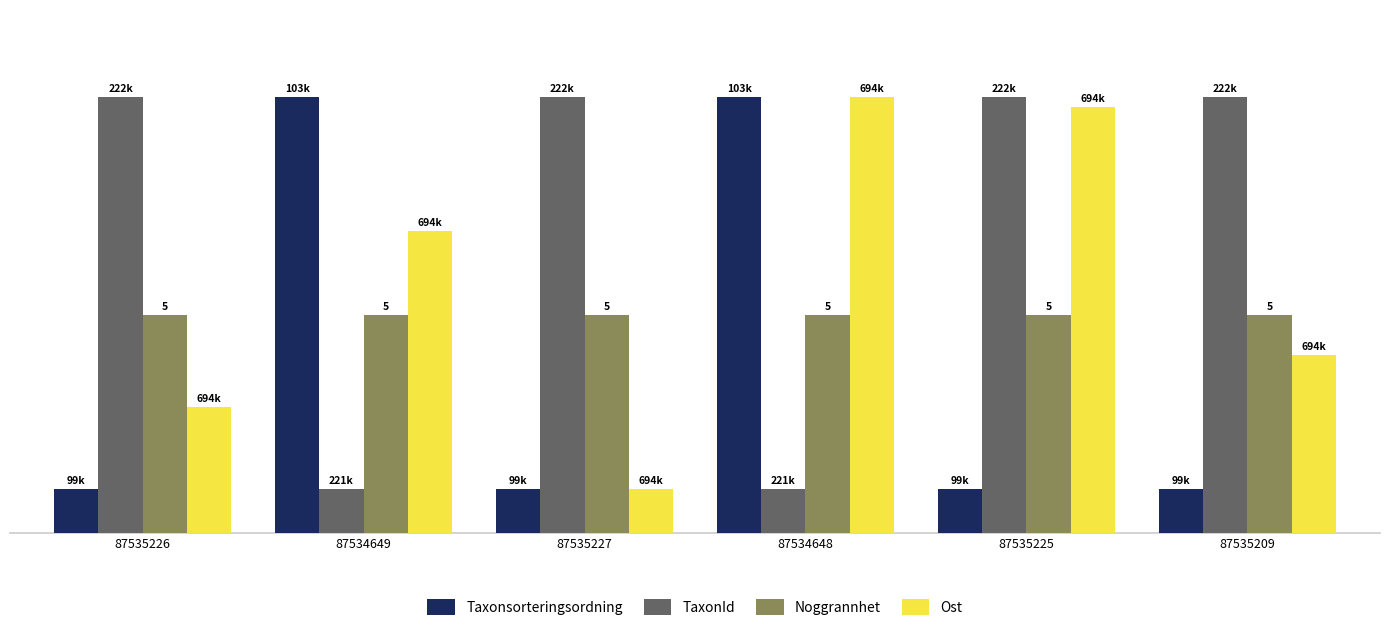

Which series changed the most between 87534649 and 87535225?

Taxonsorteringsordning